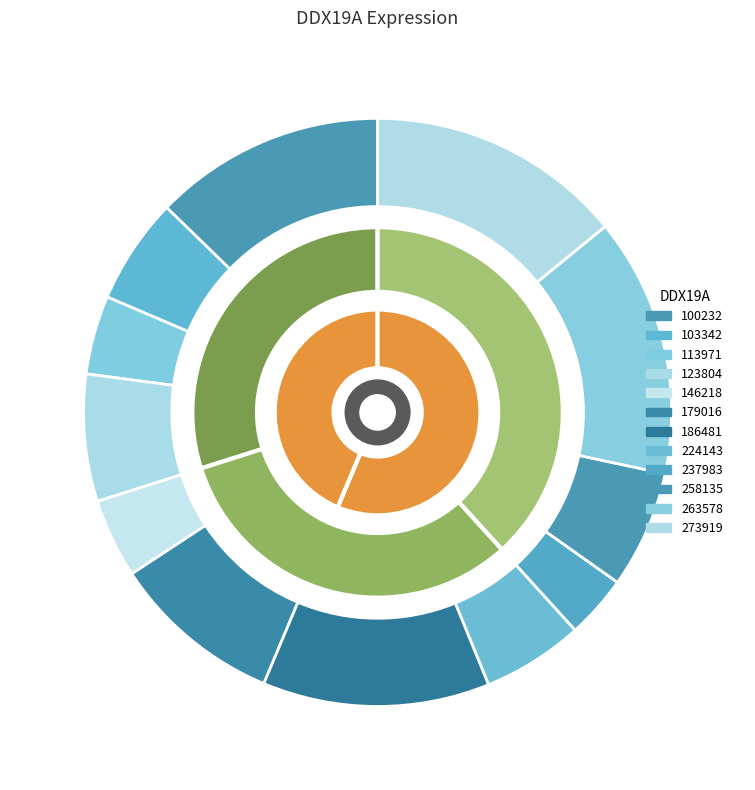

How many slices are in this pie chart?

12